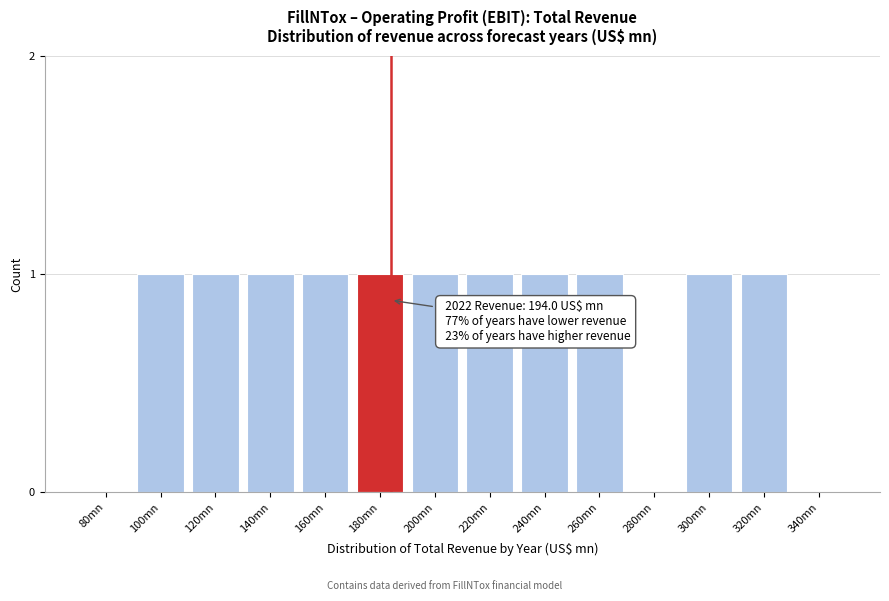

Reading right to left, what are all the values shown in this chart?

340mn=0	320mn=1	300mn=1	280mn=0	260mn=1	240mn=1	220mn=1	200mn=1	180mn=1	160mn=1	140mn=1	120mn=1	100mn=1	80mn=0